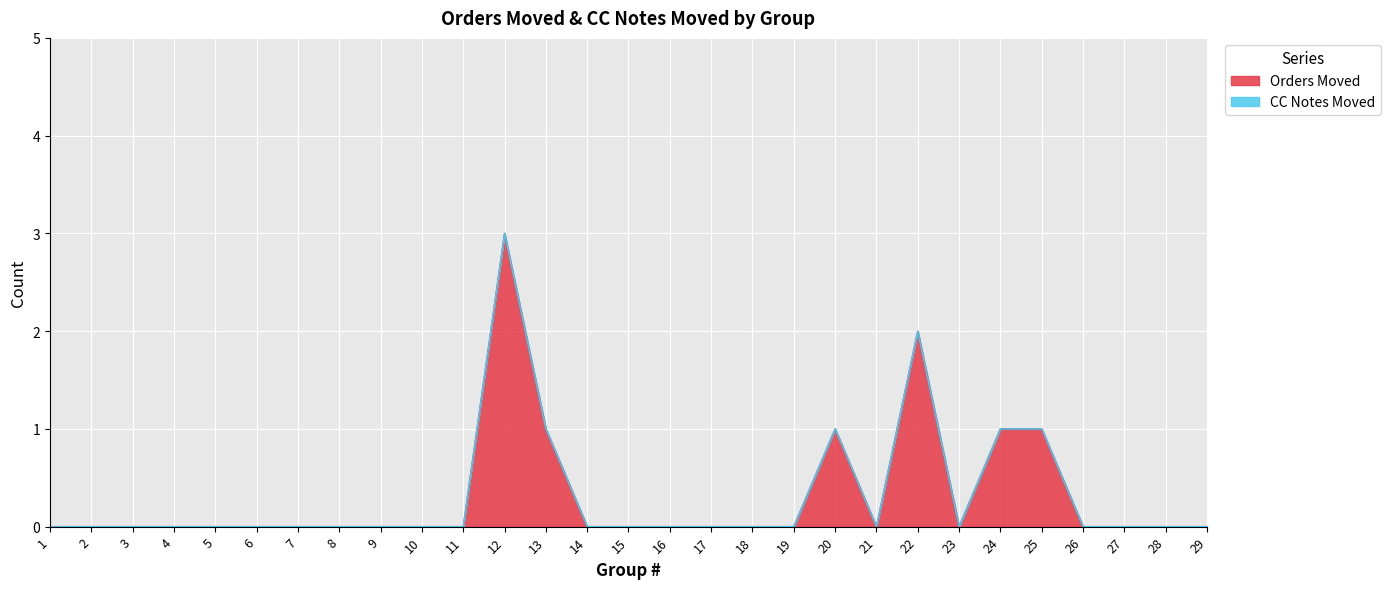

Reading left to right, extract all data points from this chart.

0	0	0	0	0	0	0	0	0	0	0	3	1	0	0	0	0	0	0	1	0	2	0	1	1	0	0	0	0